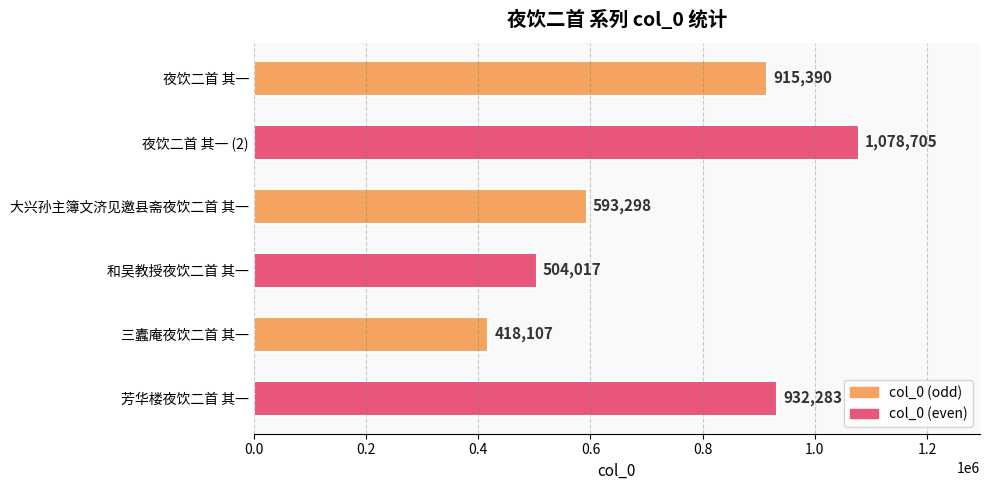

Which category has the highest value across all series?

夜饮二首 其一 (2)